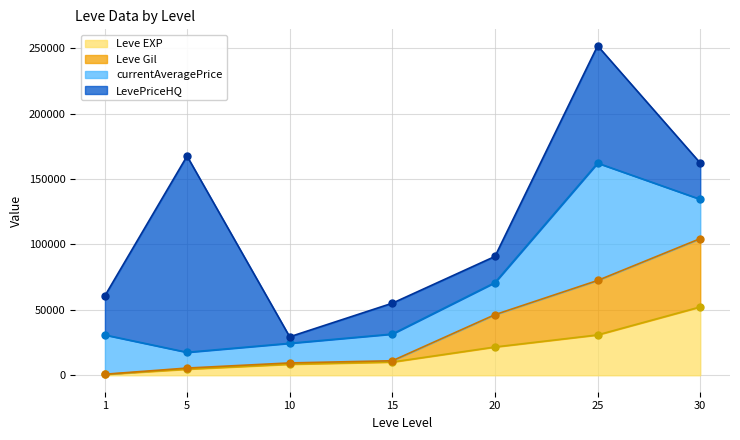

The value of Leve EXP at 20 is 7682. True or false?

False